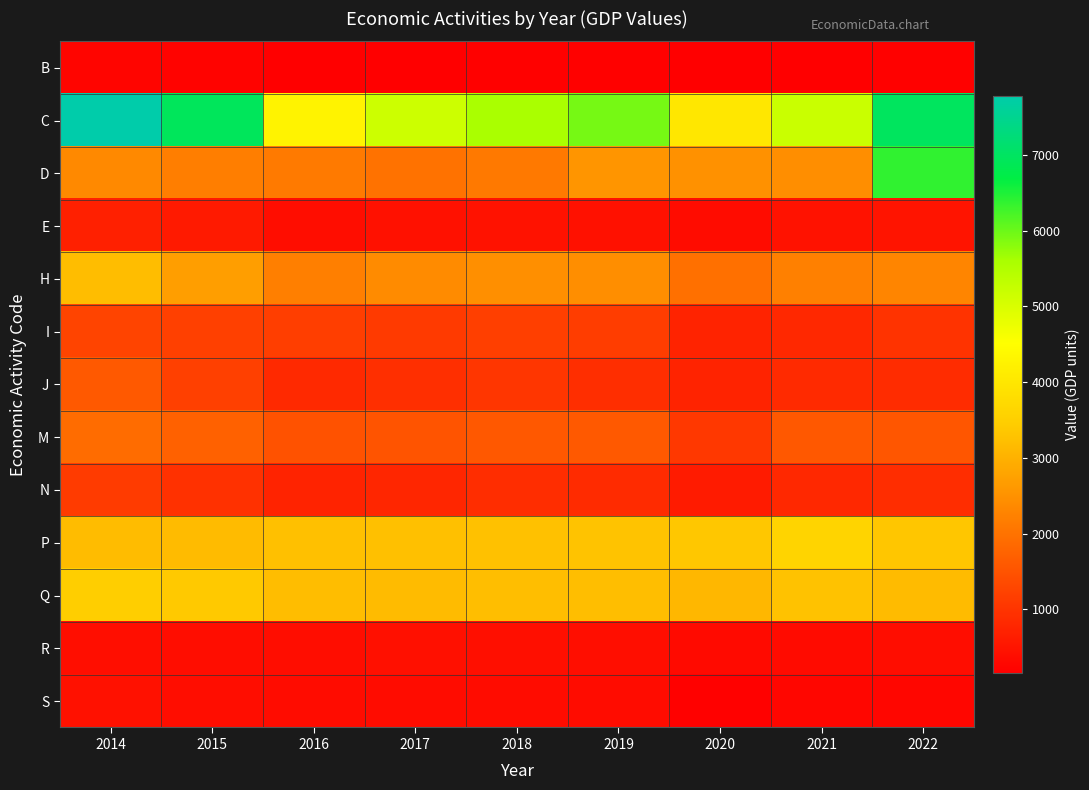

Which series changed the most between 2016 and 2021?

C